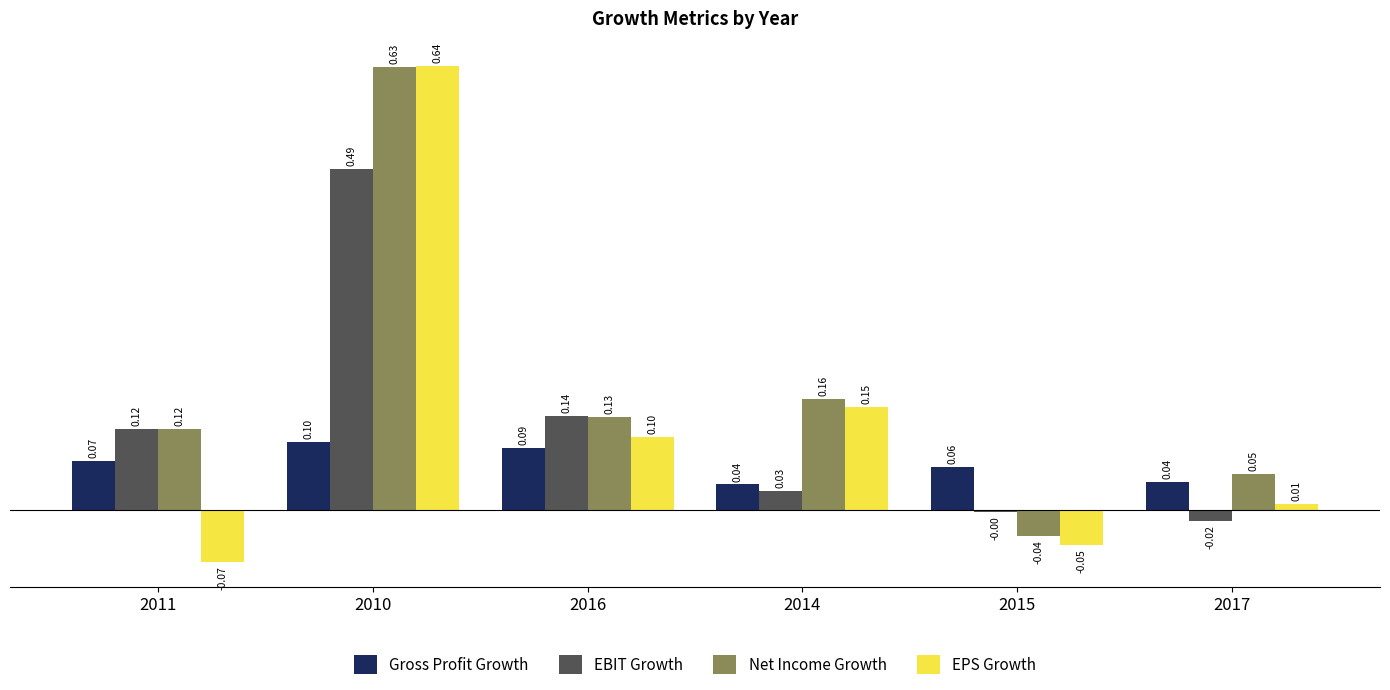

What position from the left is 2010?

2